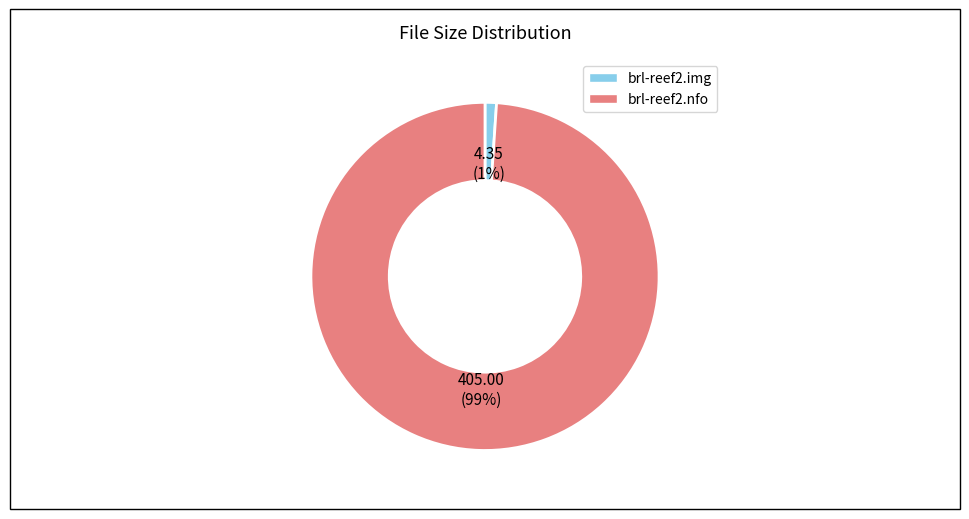

Does brl-reef2.nfo represent more than half of the total?

Yes